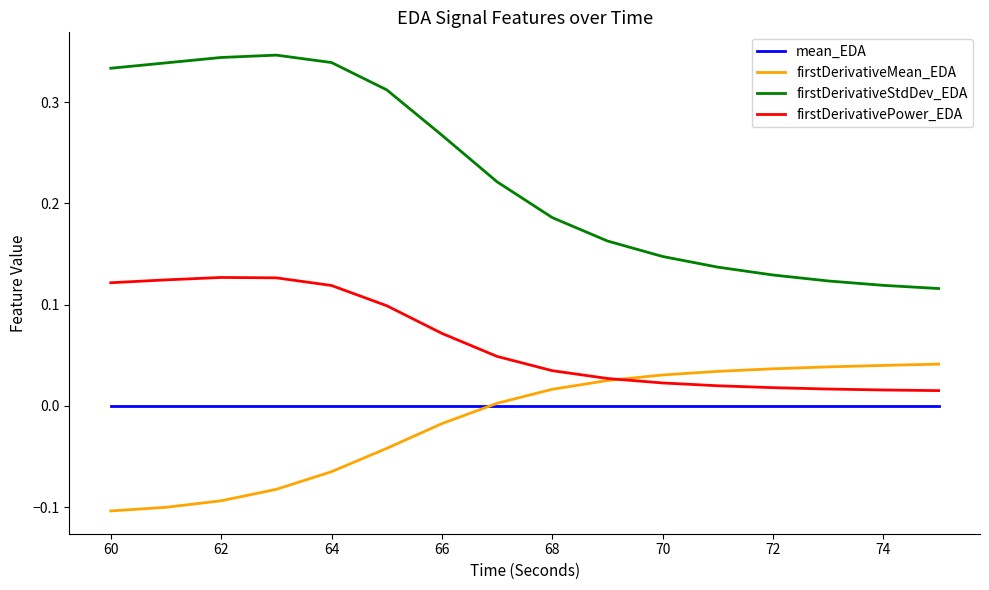

Which series has the largest total across all categories?

firstDerivativeStdDev_EDA